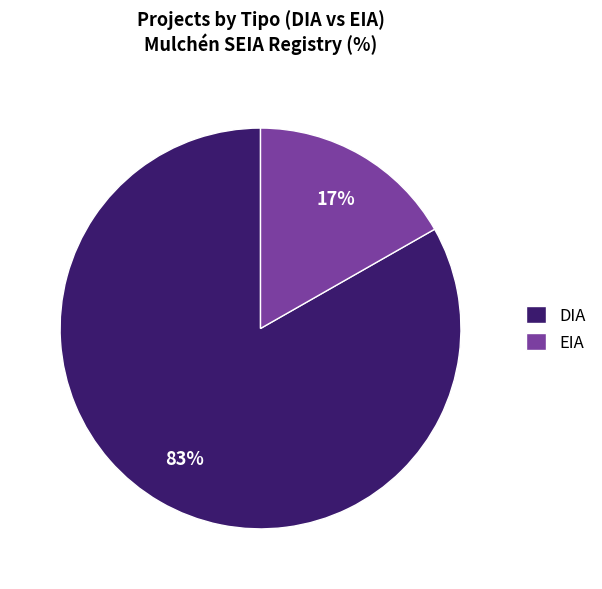

What percentage is the DIA slice, to the nearest percent?

83%